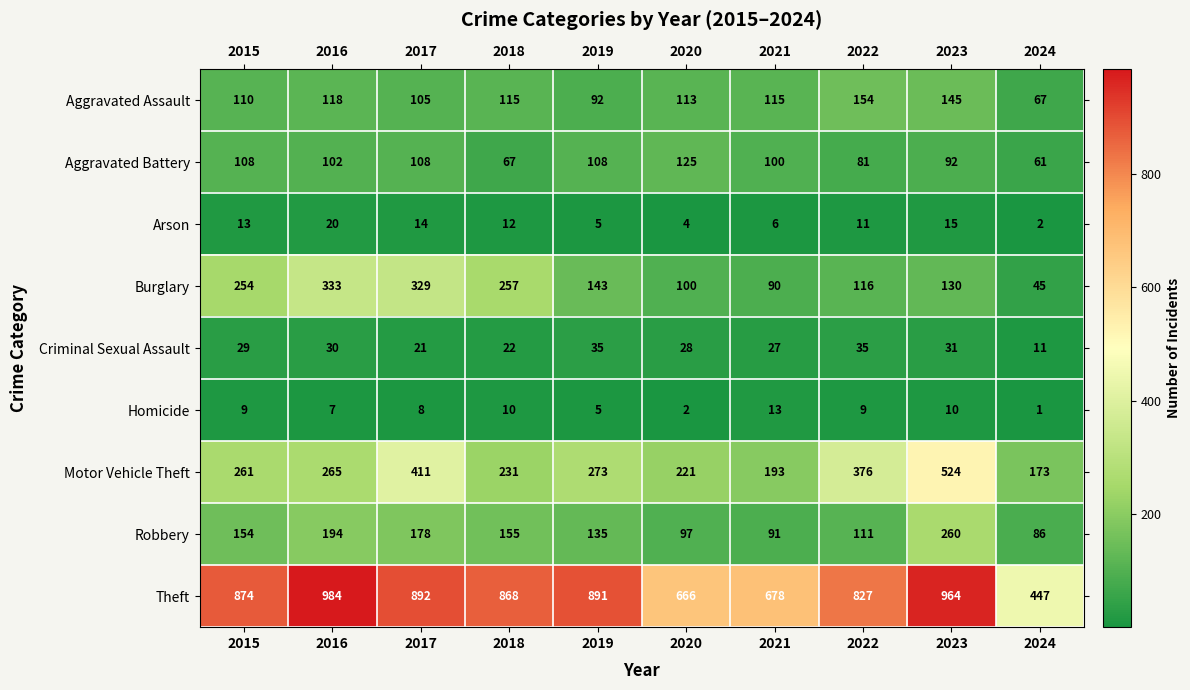

What is the difference between the Robbery values at 2024 and 2017?

92